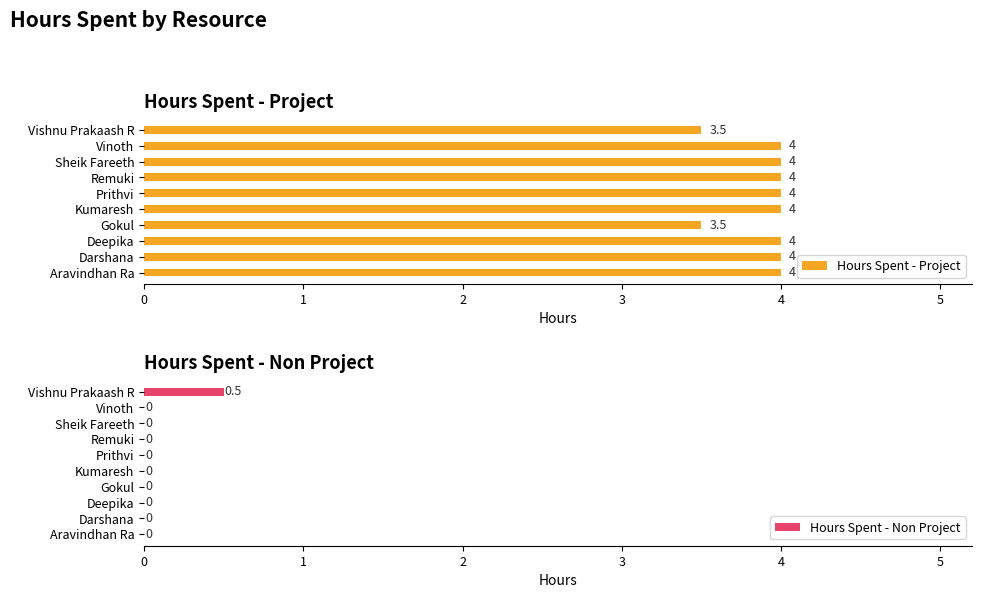

What is the difference between the maximum and minimum values in the Hours Spent - Non Project series?

0.5